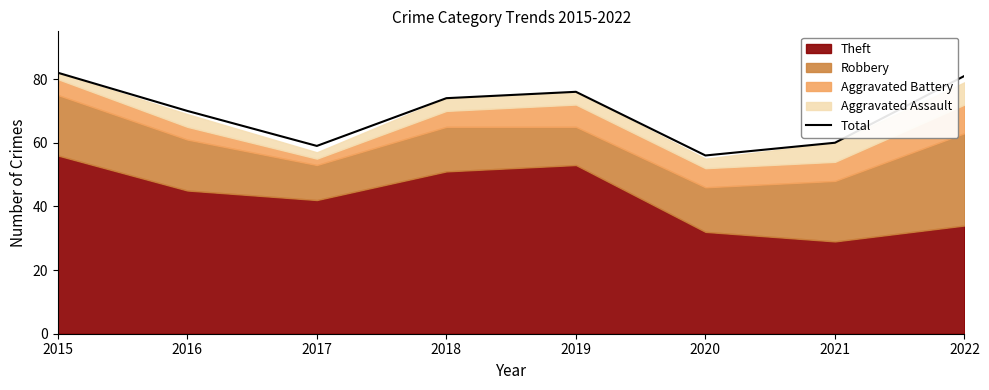

Where is the data nearest to the value 69?

2016